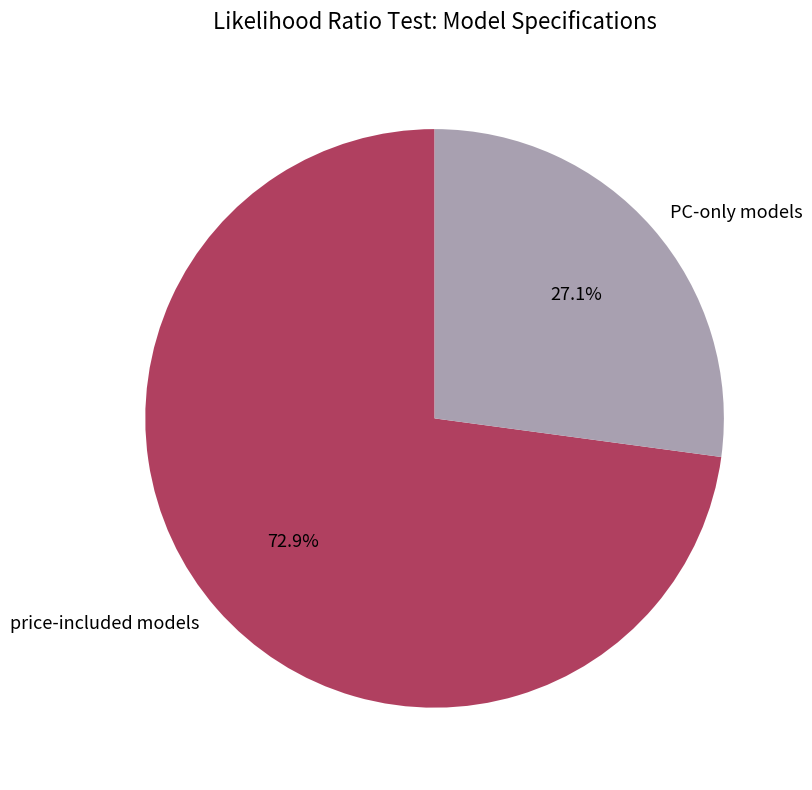

Which category has the smallest portion of the pie?

PC-only models